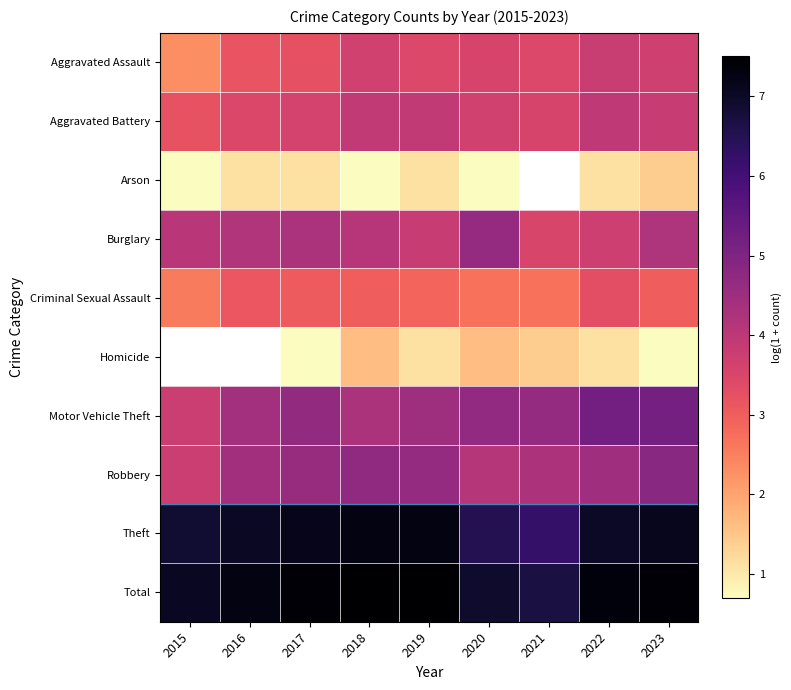

True or false: Robbery has a value of 3.8 at 2015.

True